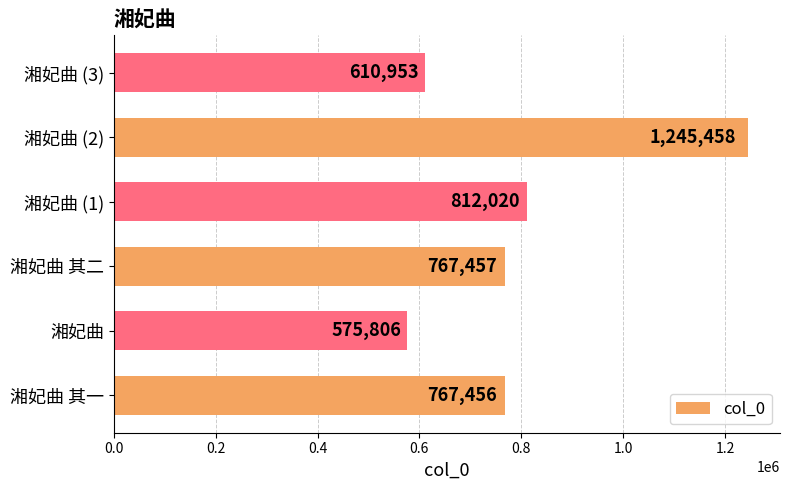

Does the chart contain stacked bars?

No